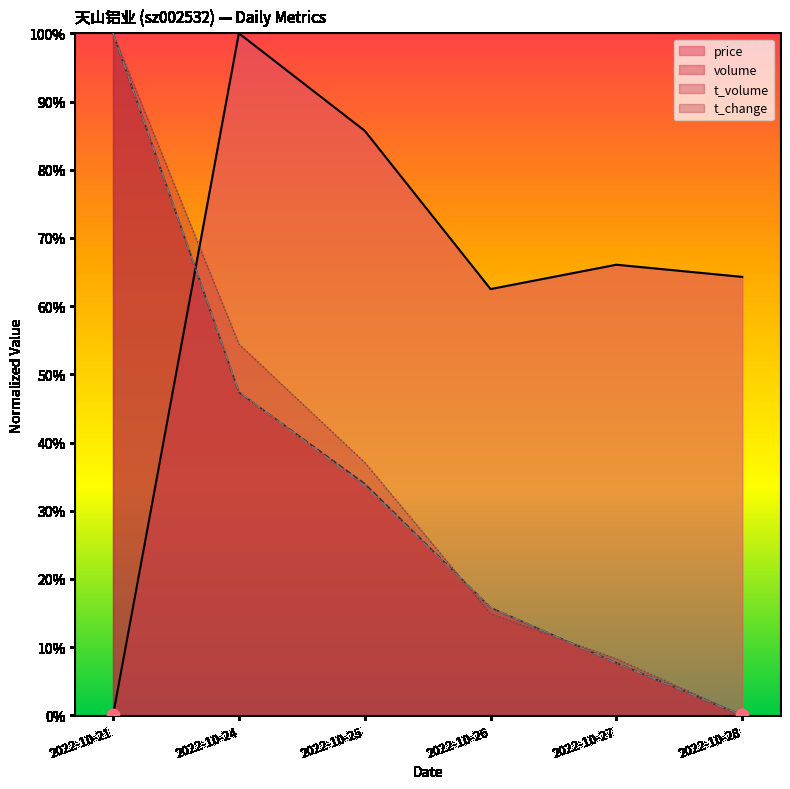

Which series contains the highest Y value?

price